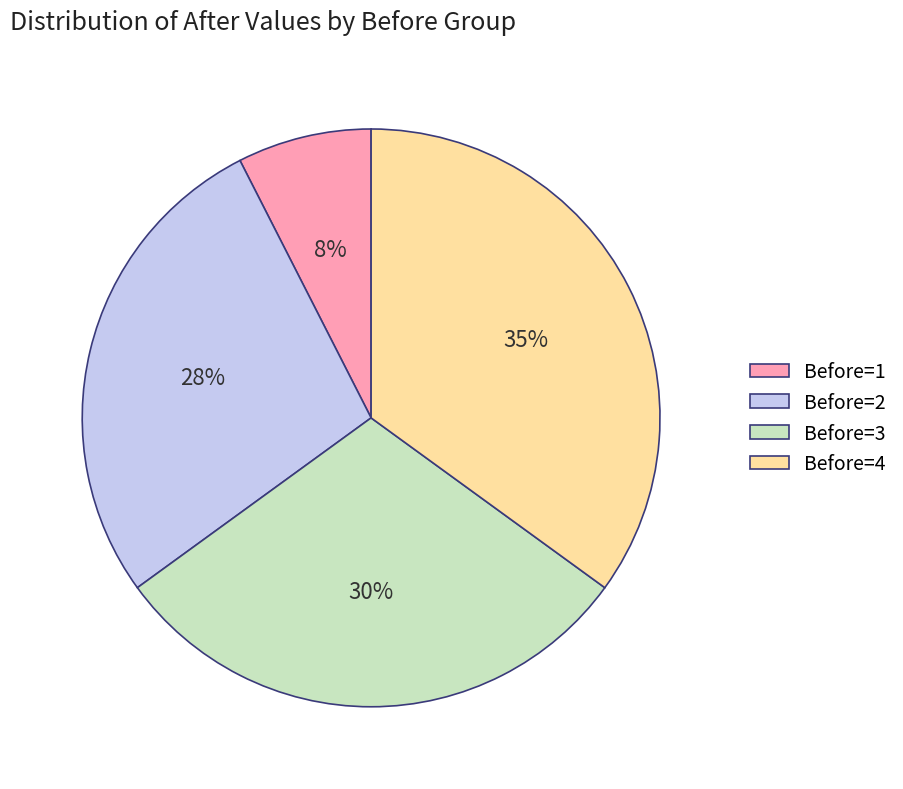

Which has a higher value, Before=3 or Before=4?

Before=4